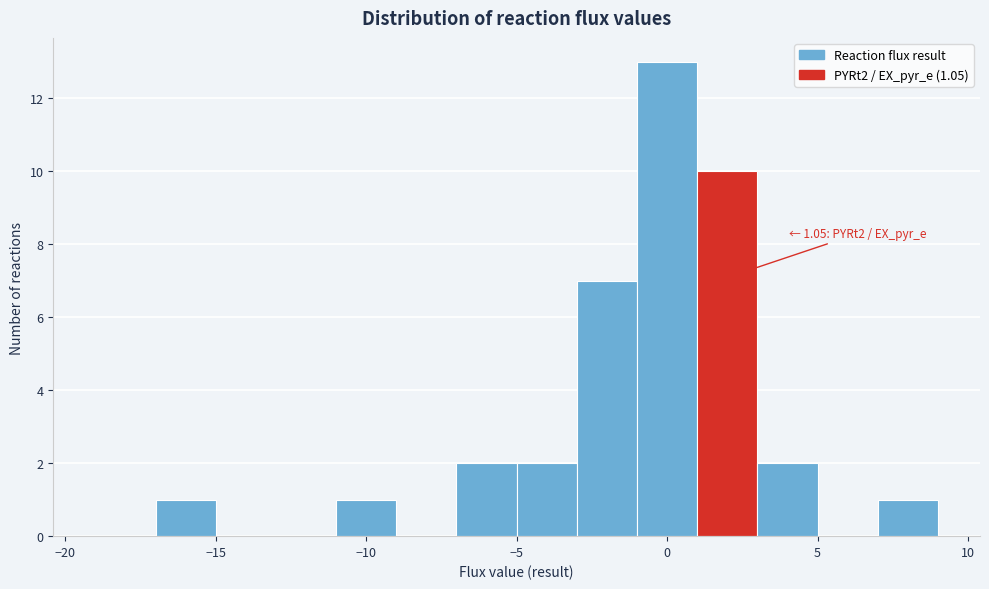

Which range on the x-axis has the tallest bar?

-1 to 1